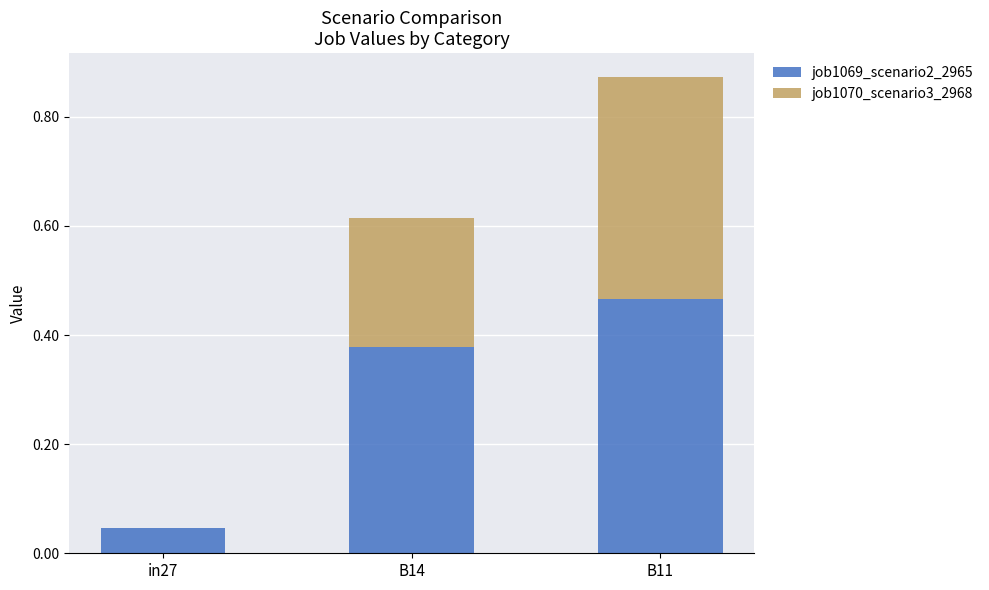

Count the number of data series in this chart.

2